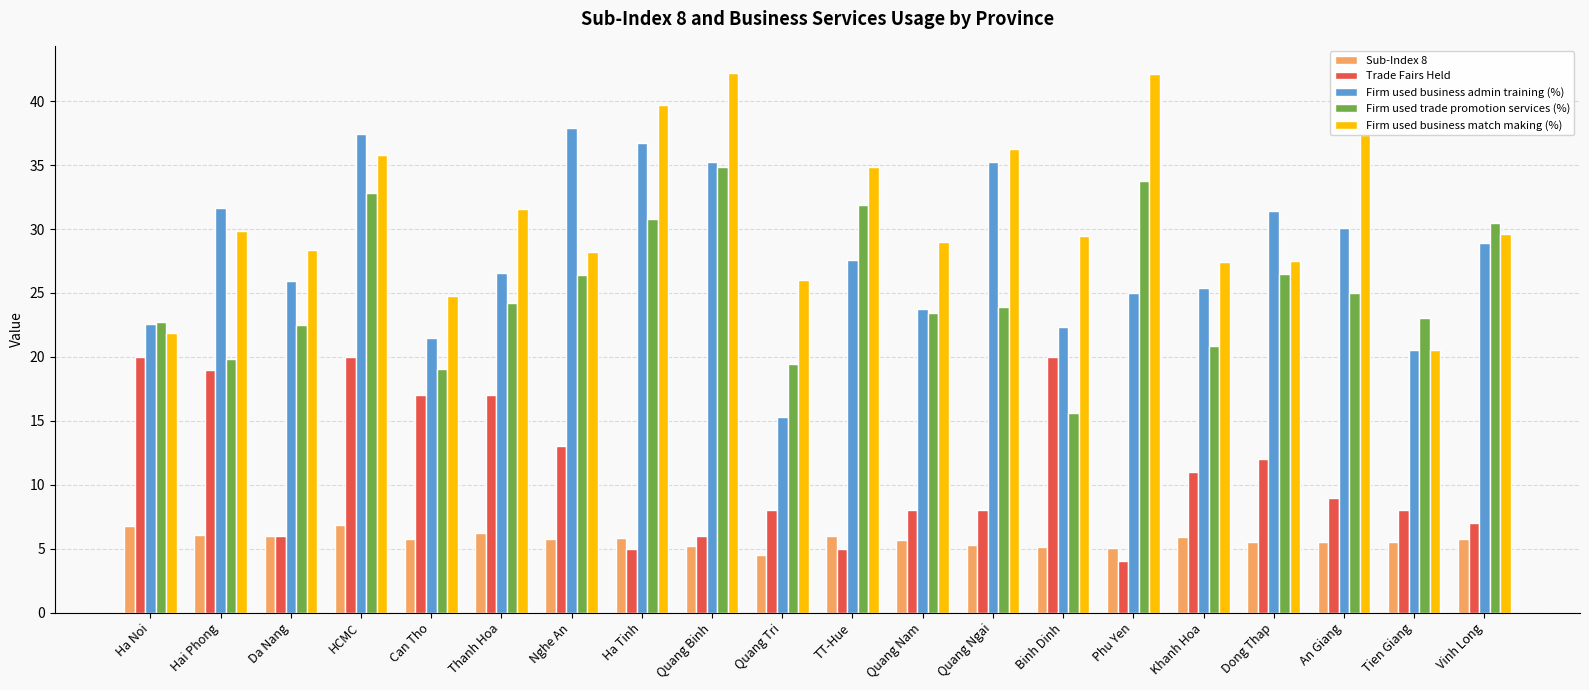

The value of Firm used business match making (%) at Hai Phong is 15.7. True or false?

False